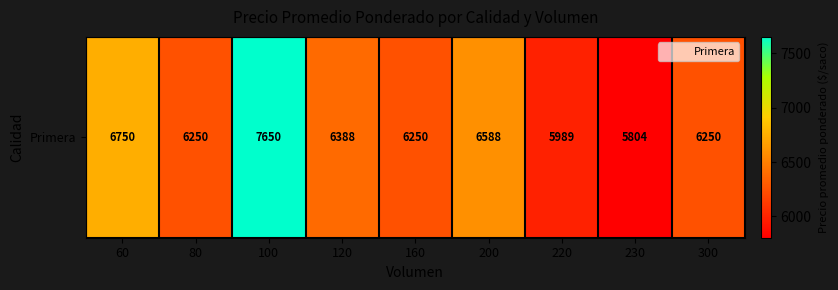

True or false: the data shows 6250 at 160.

True